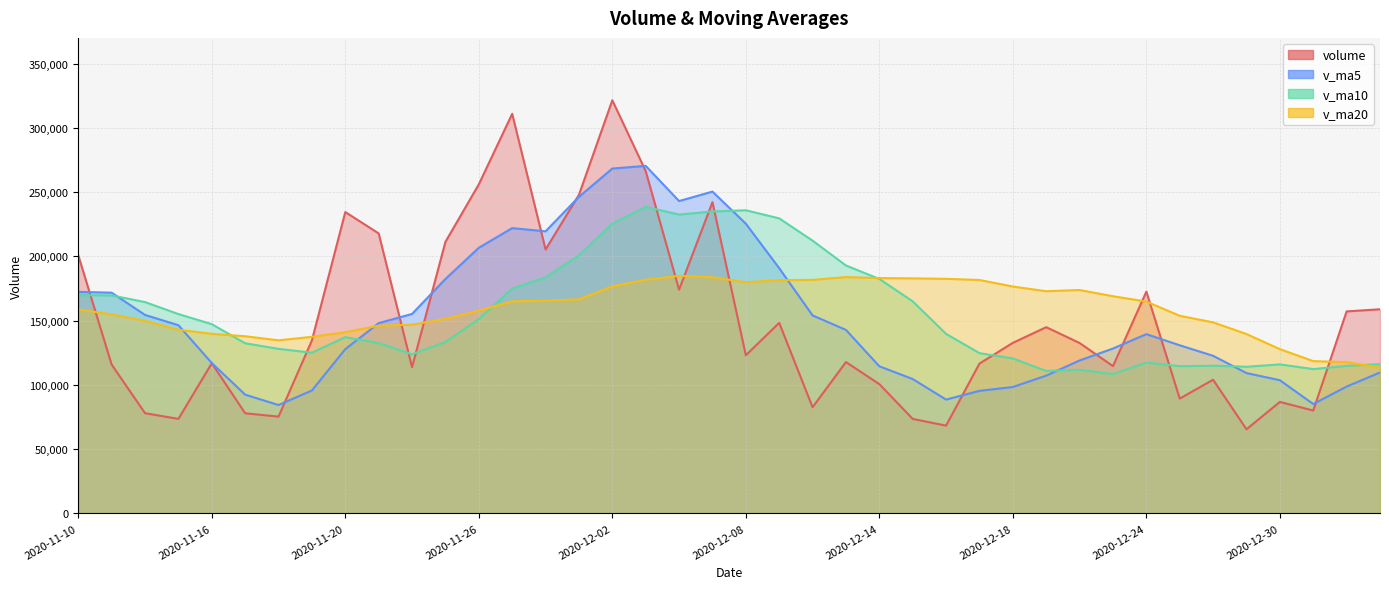

Which label corresponds to the smallest value in the chart?

2020-12-29